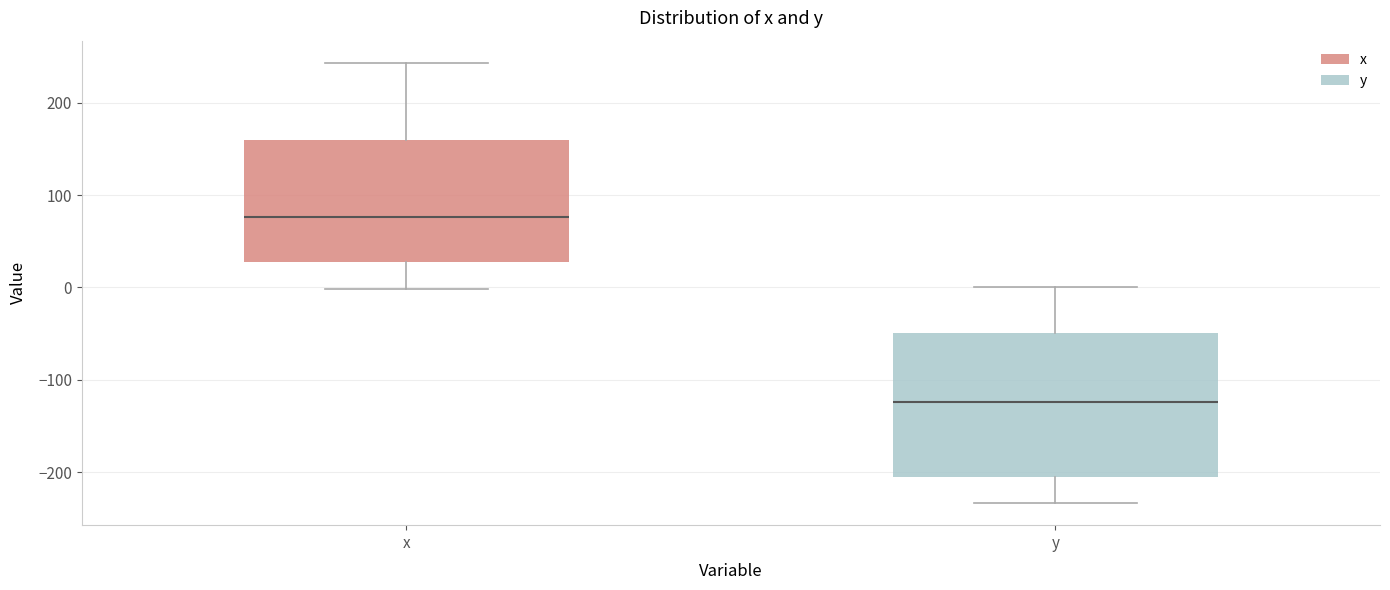

Which box's median line is the lowest?

y